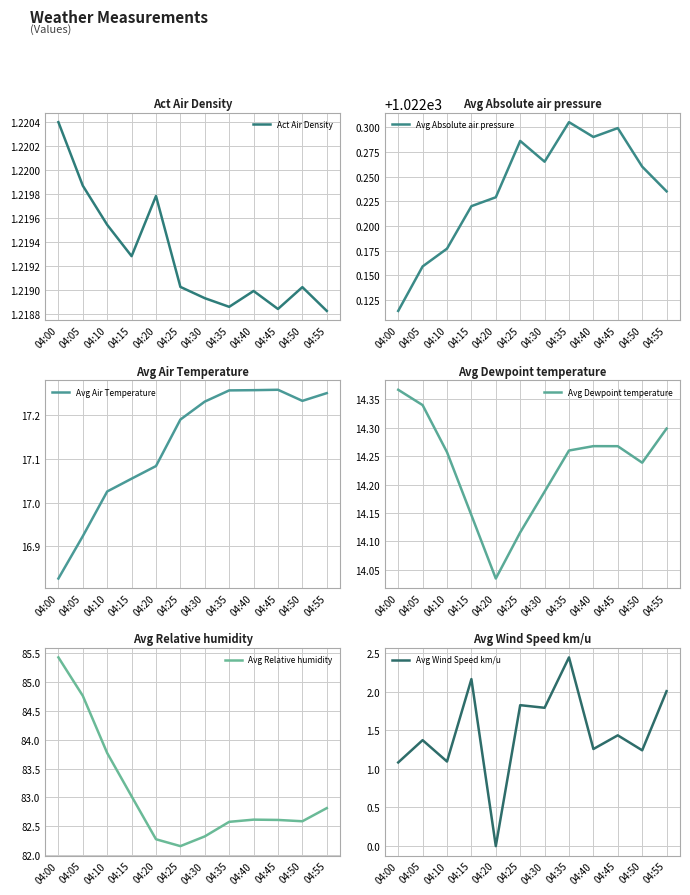

What is the value of the Avg Wind Speed km/u point at the 1st from the left?

1.1